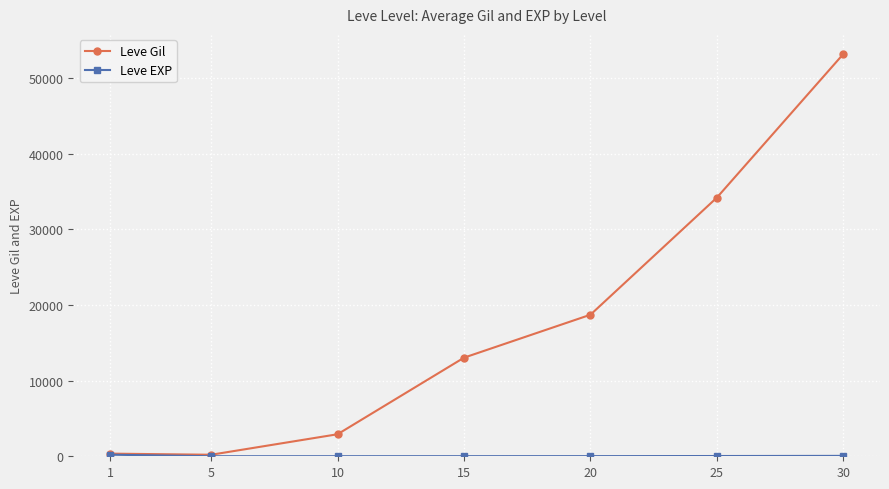

What is the maximum value shown in the chart?

53202.5